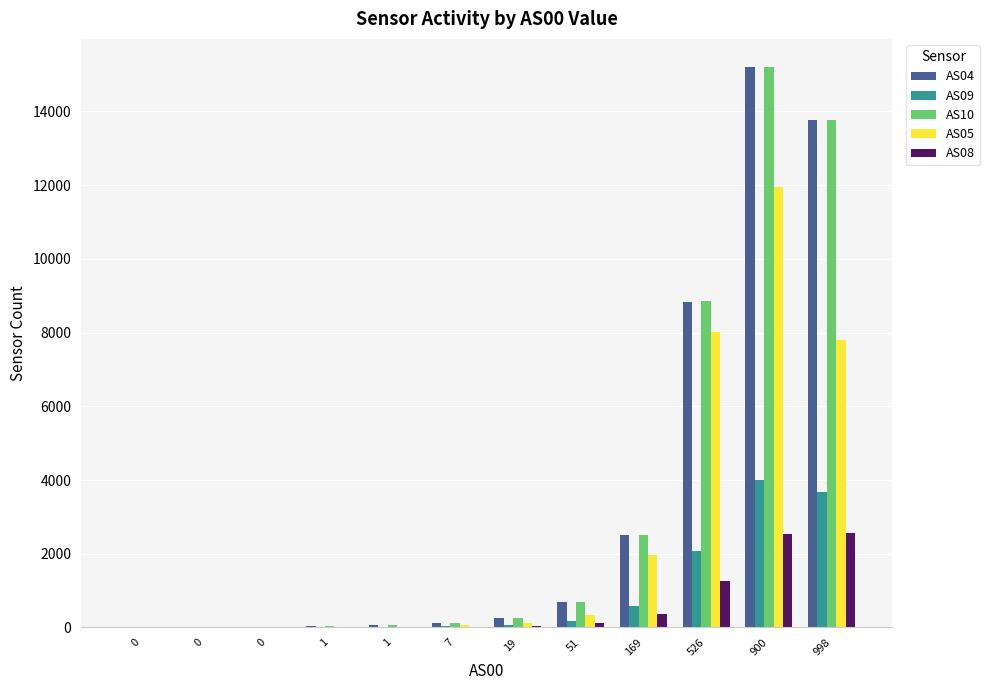

At which category is the sum across all series the highest?

900